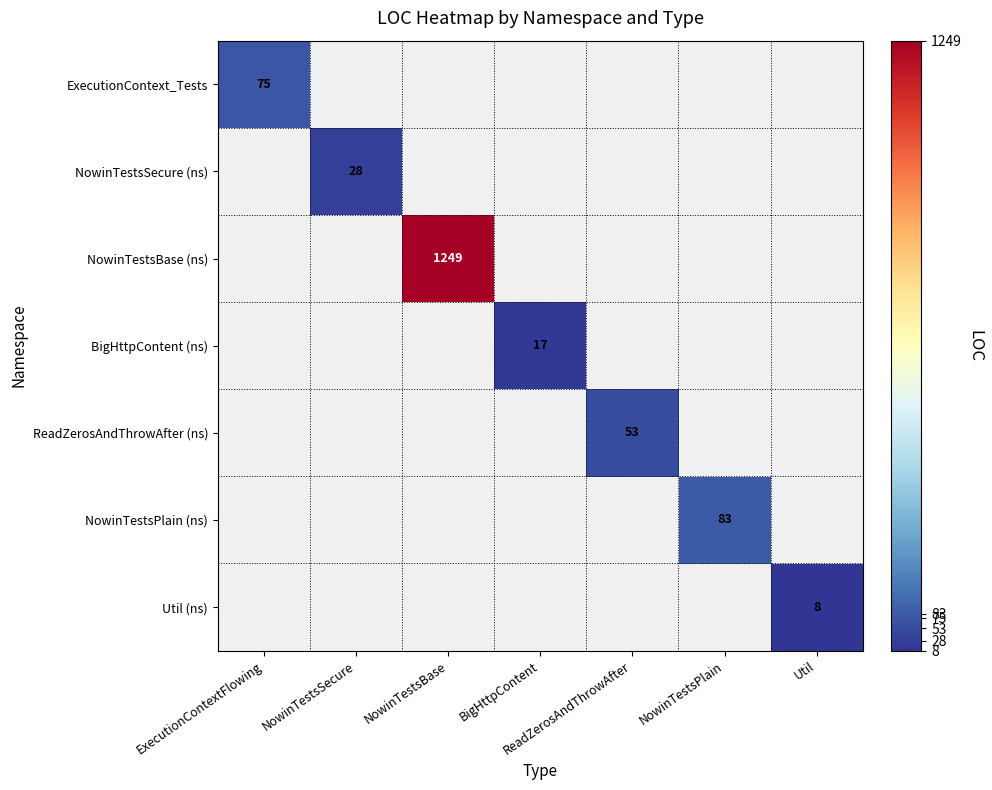

The value of Util (ns) at Util is 8. True or false?

True